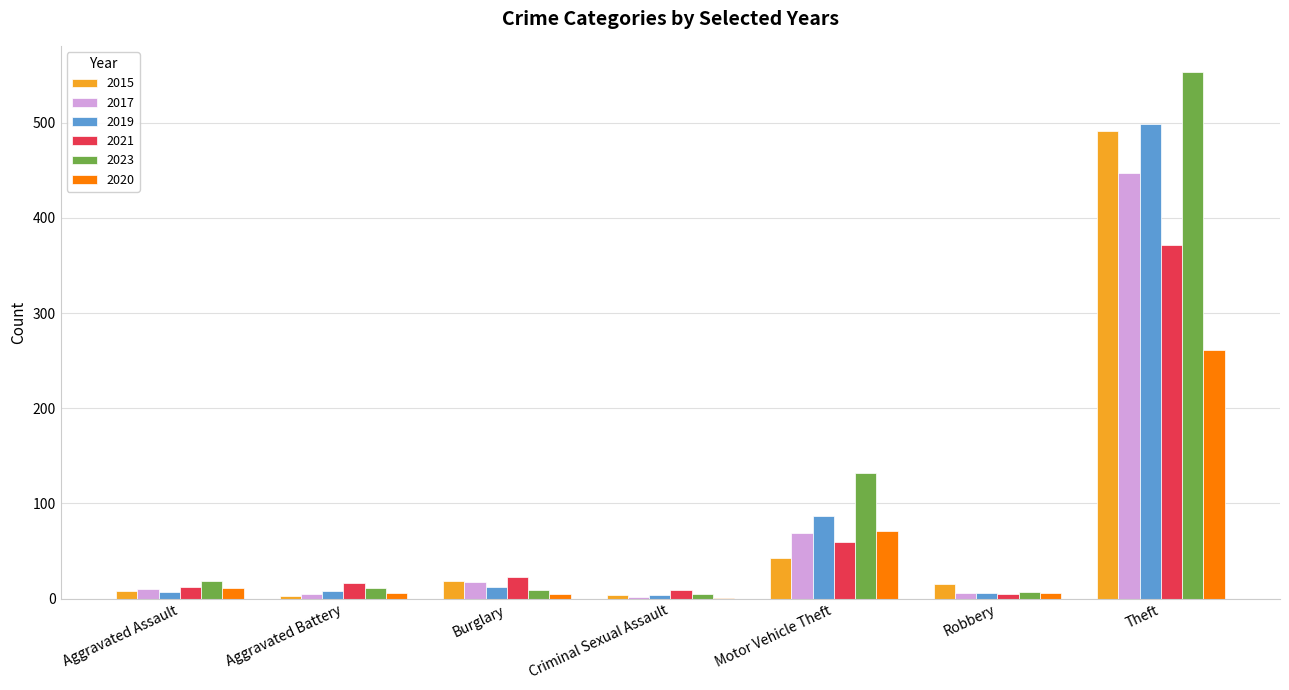

Is the value of 2021 at Burglary greater than the value of 2015 at Criminal Sexual Assault?

Yes